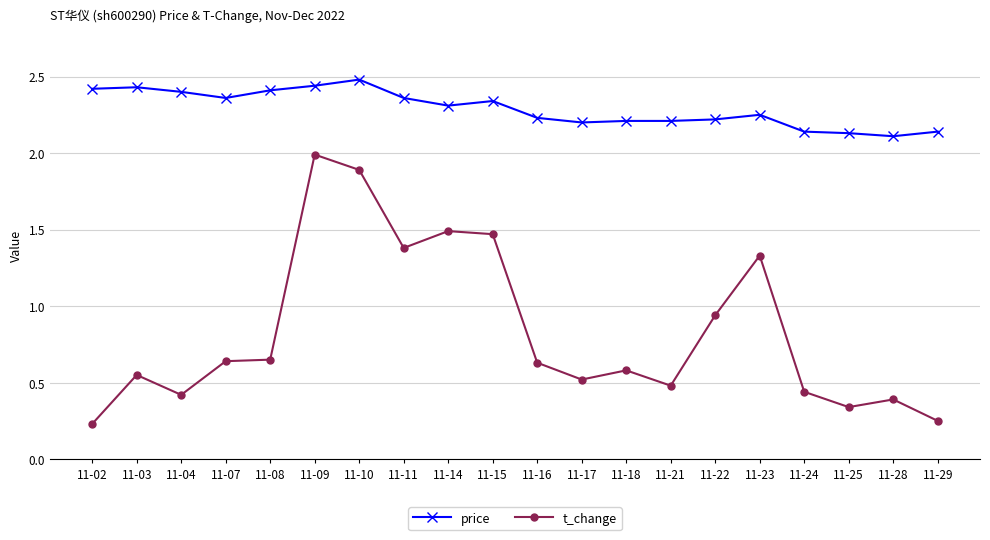

What is the total value across all series at 11-21?

2.7